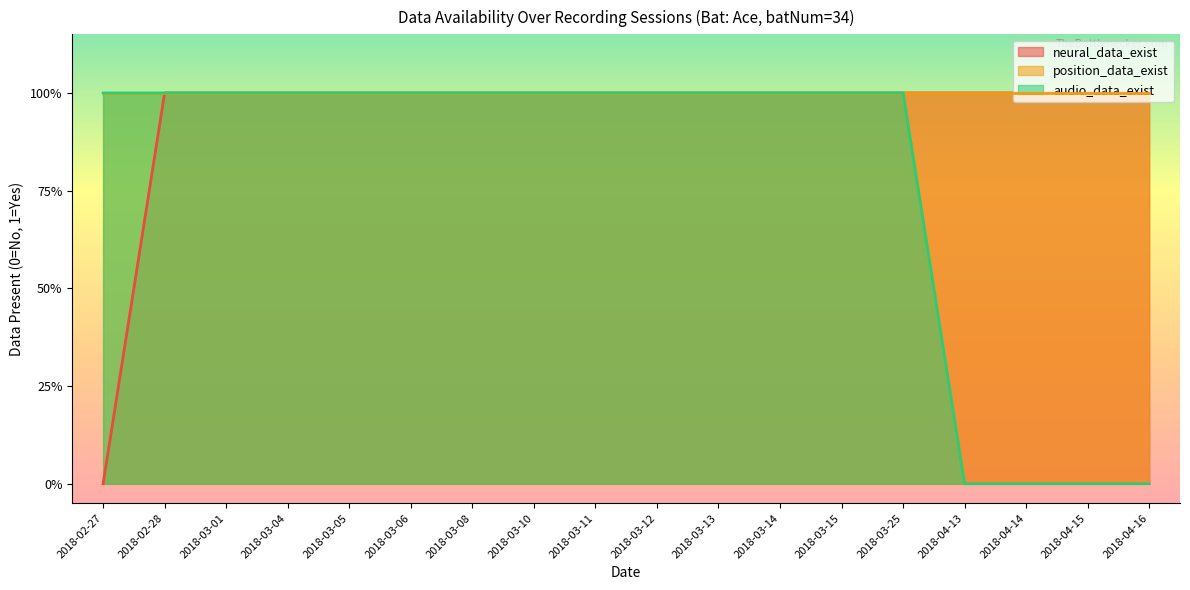

What is the difference between the second highest and second lowest values in the audio_data_exist series?

1